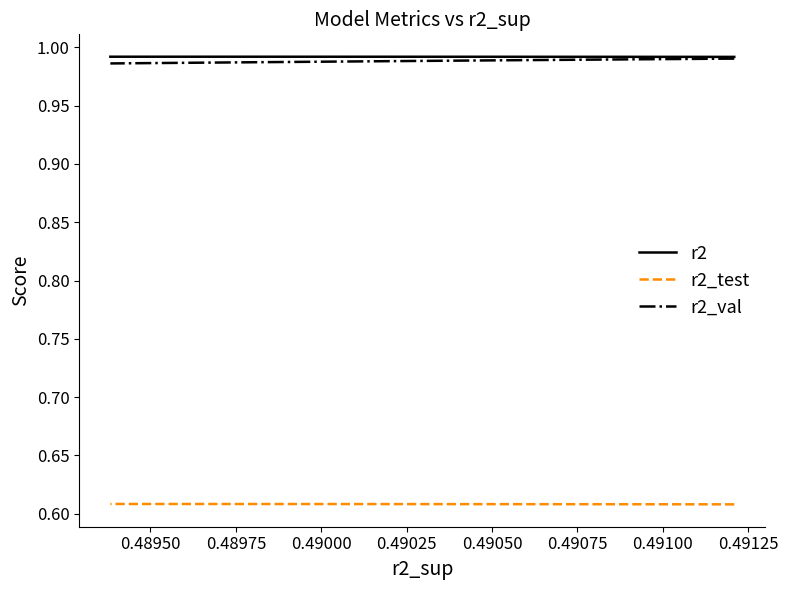

The value of r2_test at 0.49000 is 0.6. True or false?

True